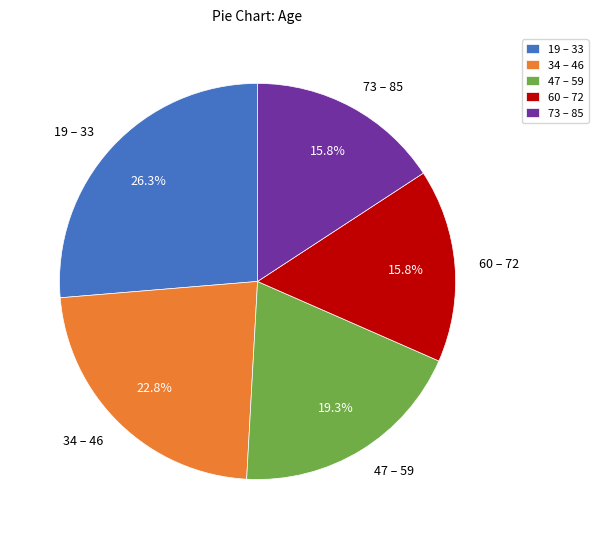

Which slice is the largest?

19 – 33